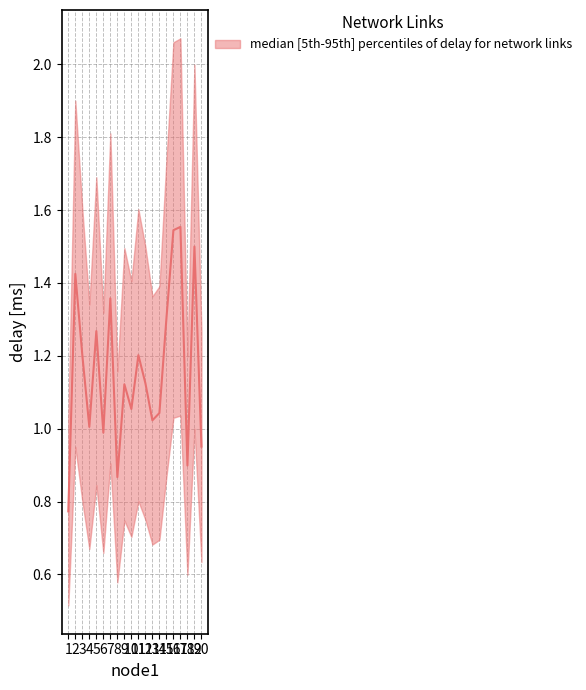

True or false: delay_lower has a value of 0.8 at 3.

True